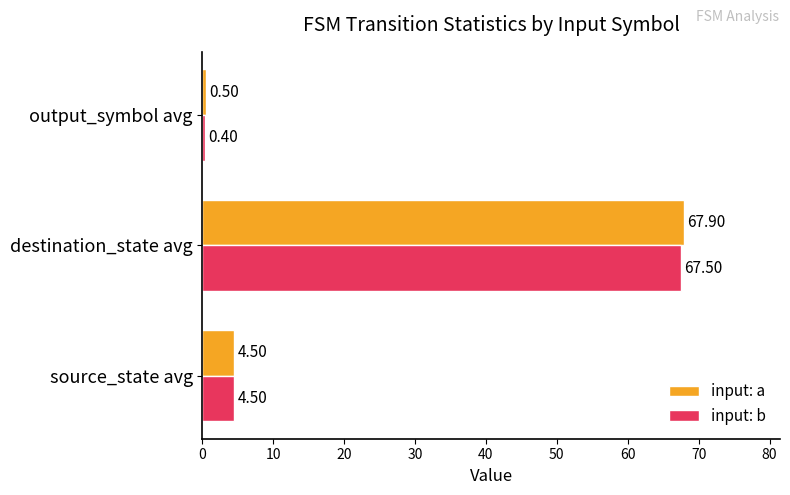

At which label does input: a reach its minimum?

output_symbol avg